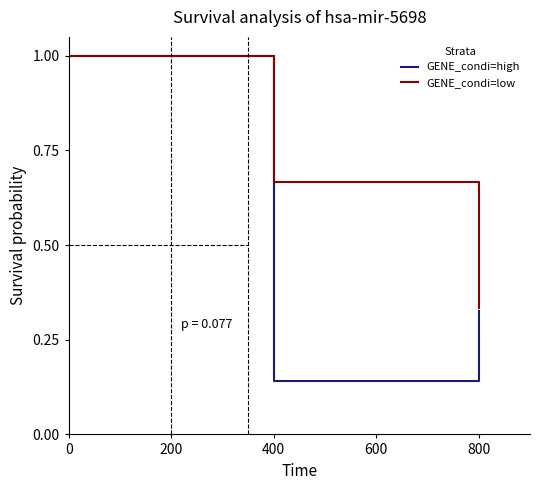

Which series has the largest range (max minus min)?

GENE_condi=high